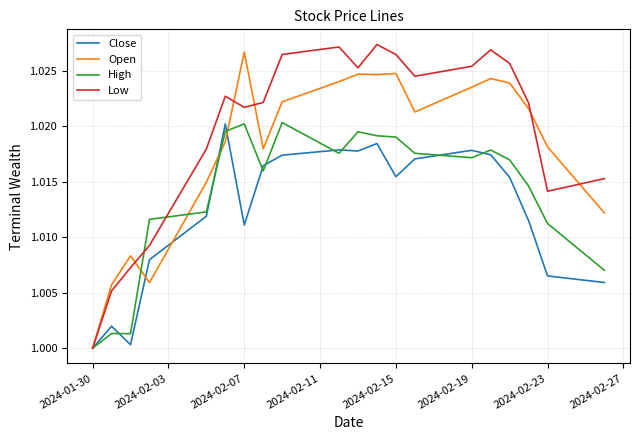

Which series has the largest total across all categories?

Low